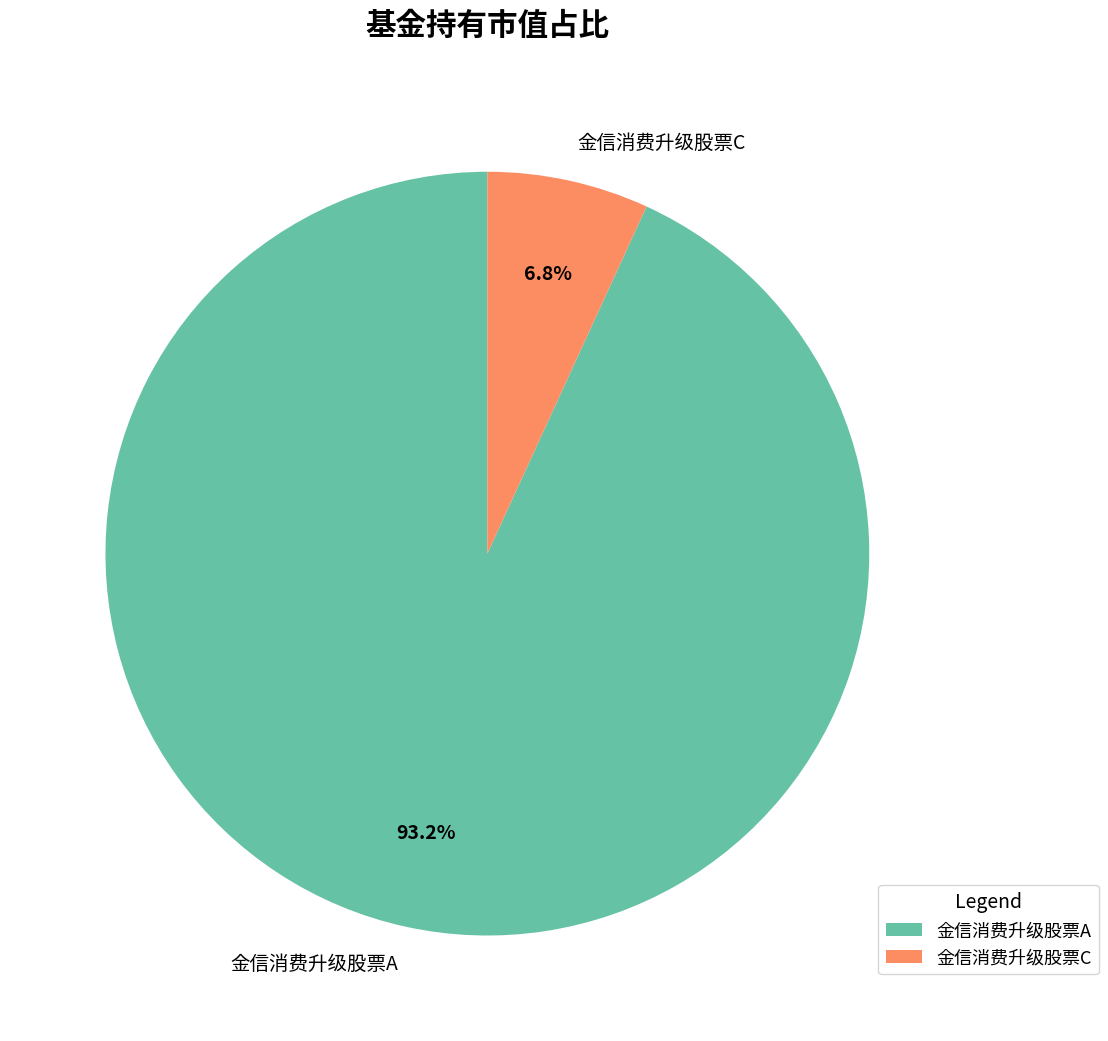

Between 金信消费升级股票A and 金信消费升级股票C, which is larger?

金信消费升级股票A